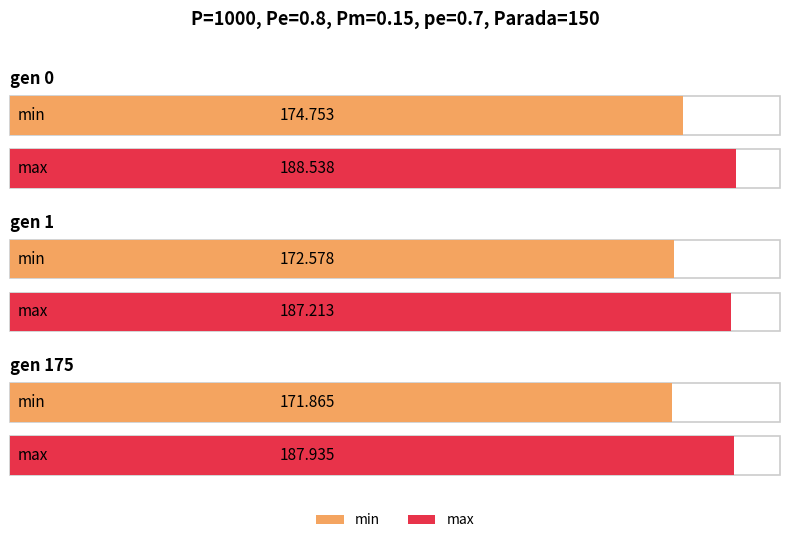

Where does the min series first go above 172?

gen 0